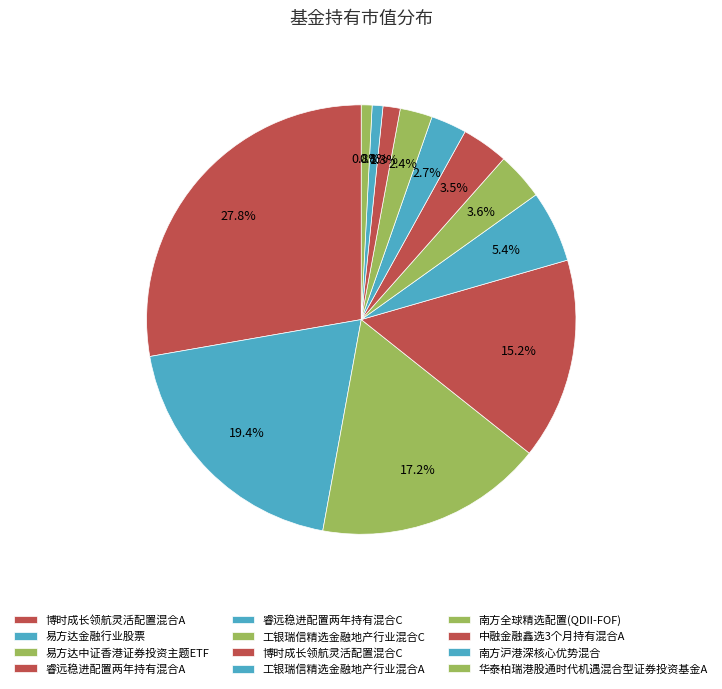

The 睿远稳进配置两年持有混合A slice represents 15% of the pie. True or false?

True